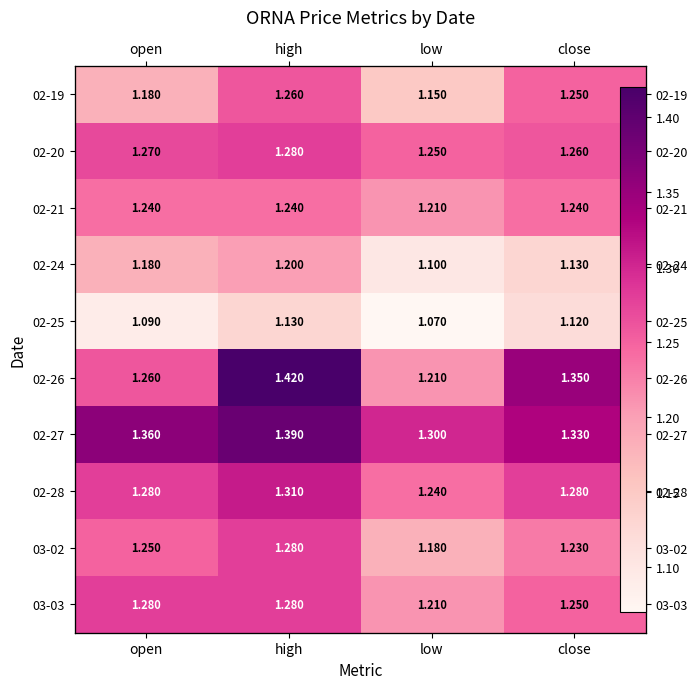

What is the average value of the 02-20 series?

1.3